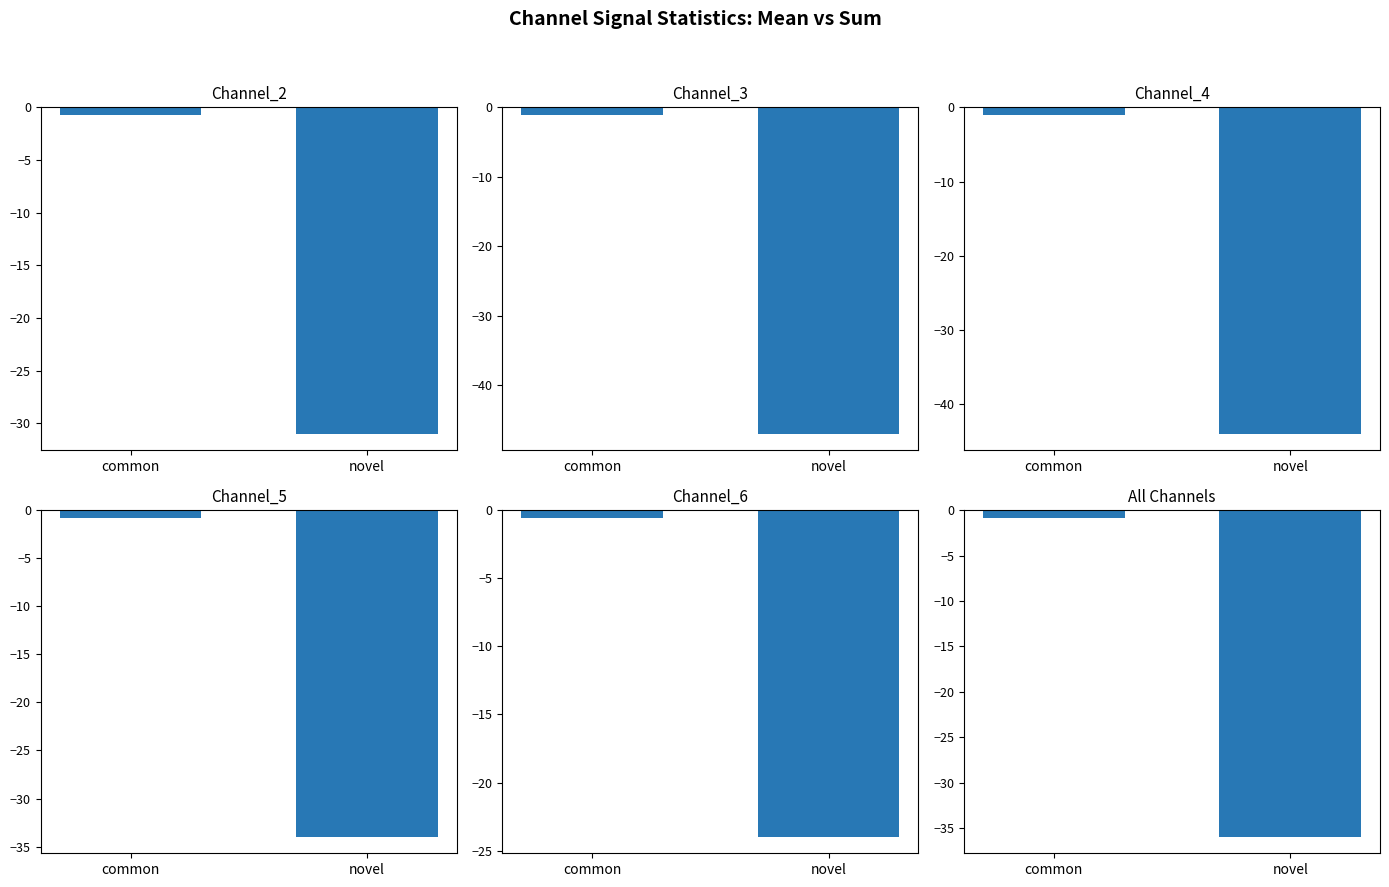

What is the spread (max minus min) of values at common?

0.6